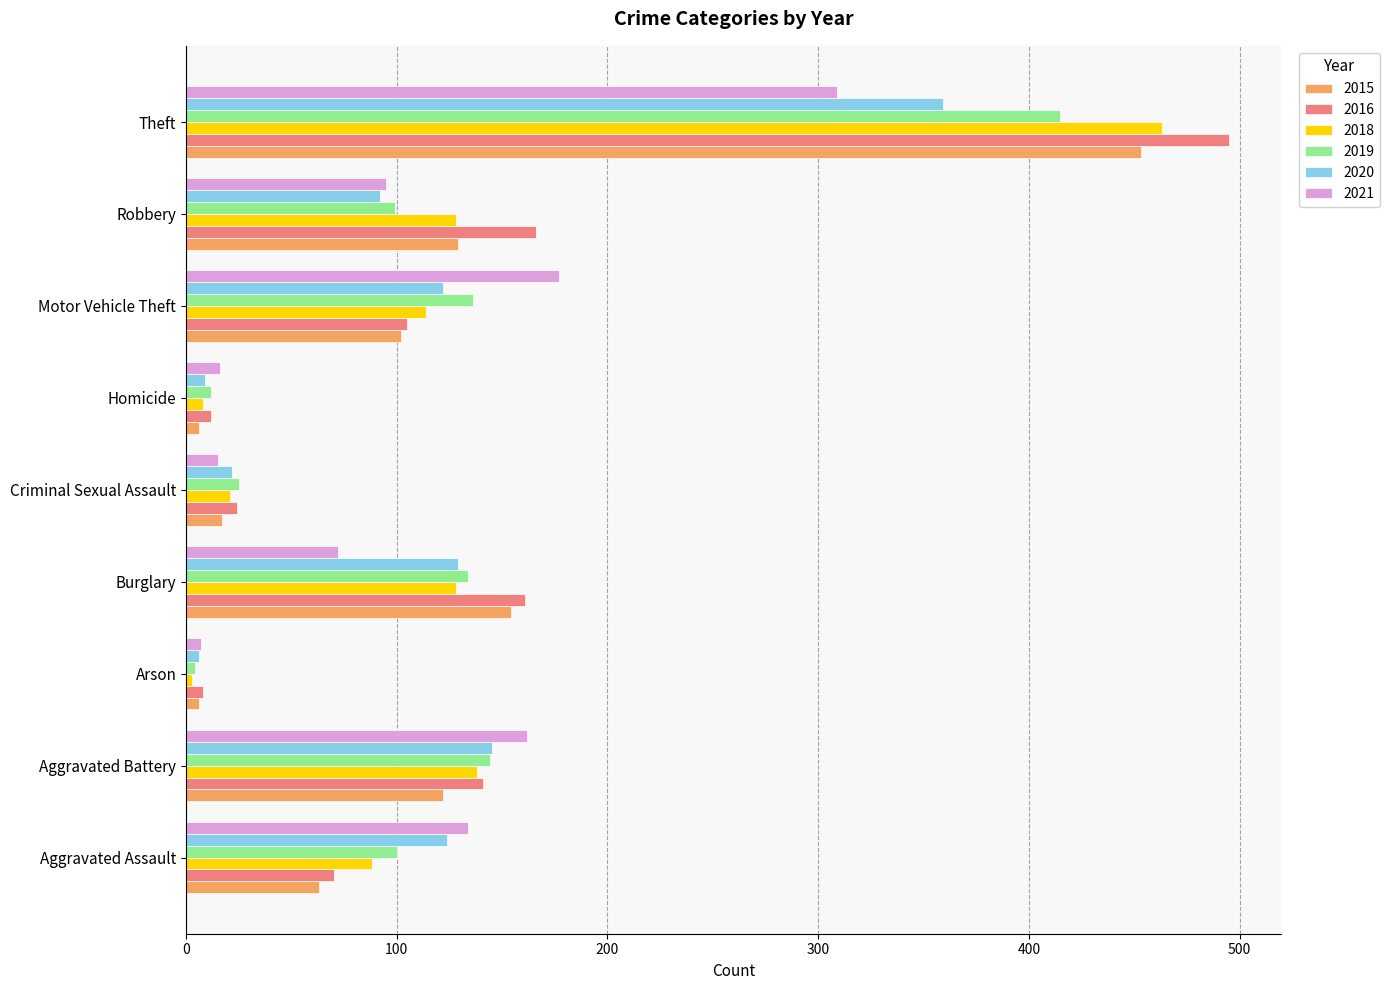

What is the maximum value shown in the chart?

495